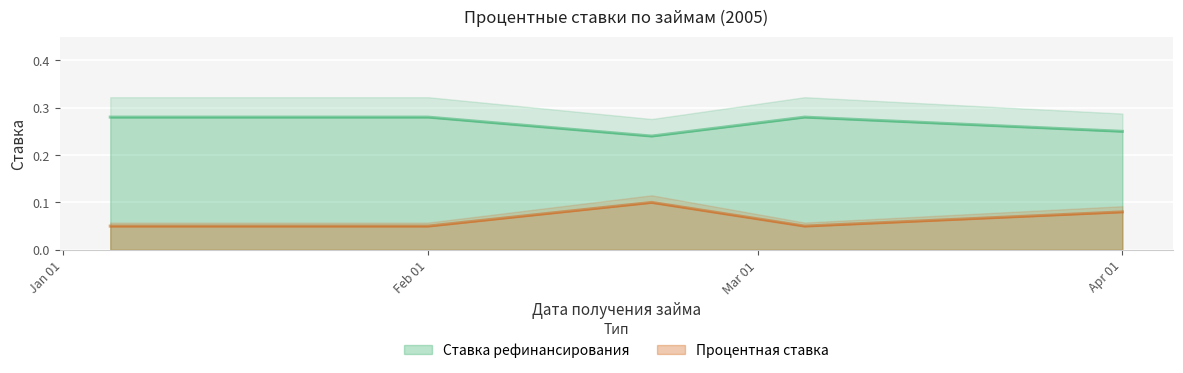

True or false: Процентная ставка and Ставка рефинансирования cross at least once.

False